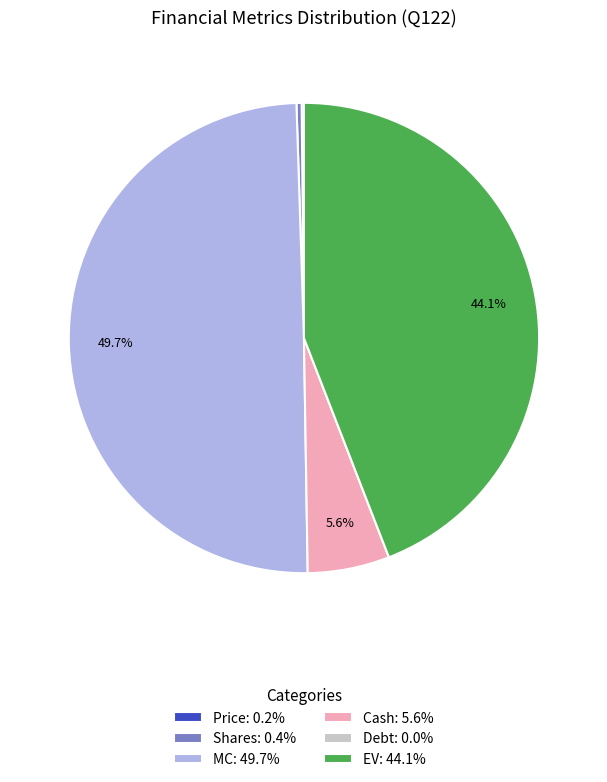

Between MC: 49.7% and EV: 44.1%, which is larger?

MC: 49.7%